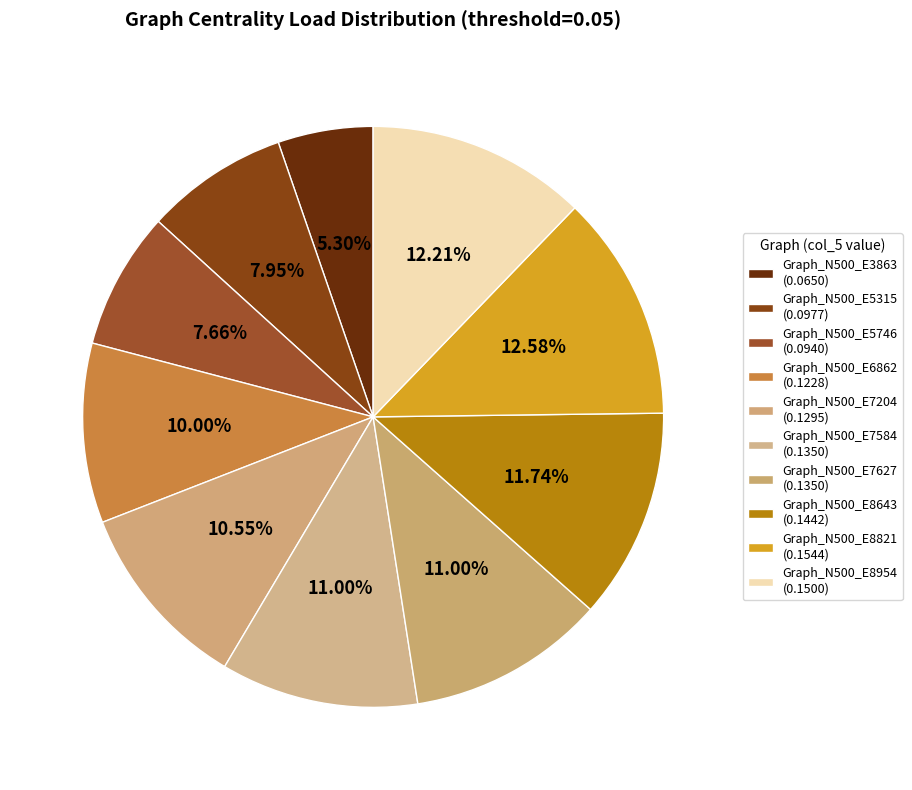

How many segments does this pie chart have?

10